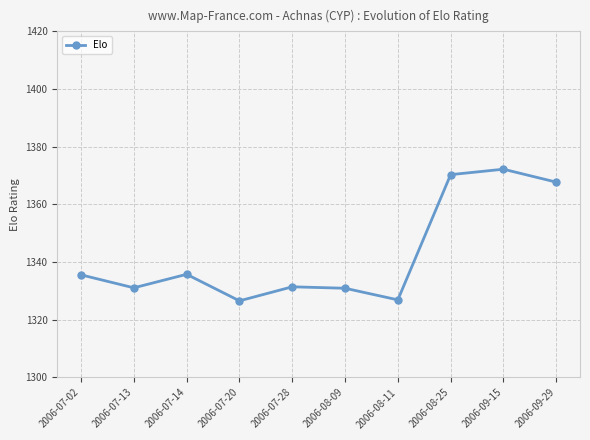

The value at 2006-08-11 is 1326.9. True or false?

True